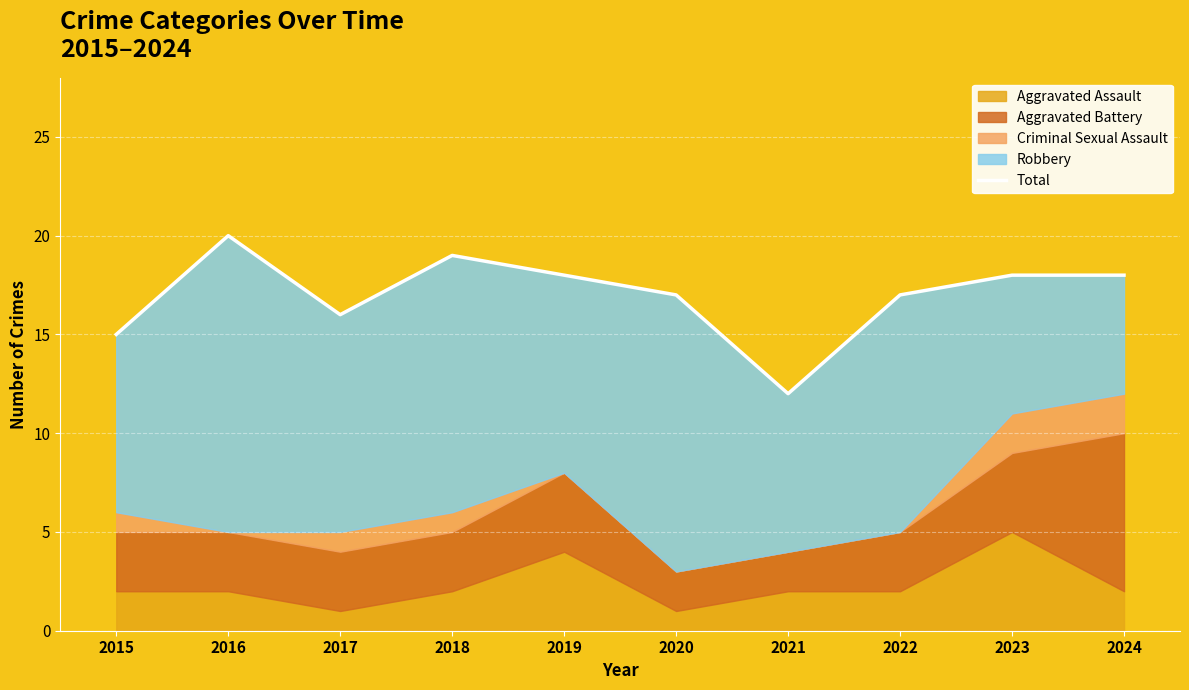

Rank the categories by value from lowest to highest.

2021, 2015, 2017, 2020, 2022, 2019, 2023, 2024, 2018, 2016